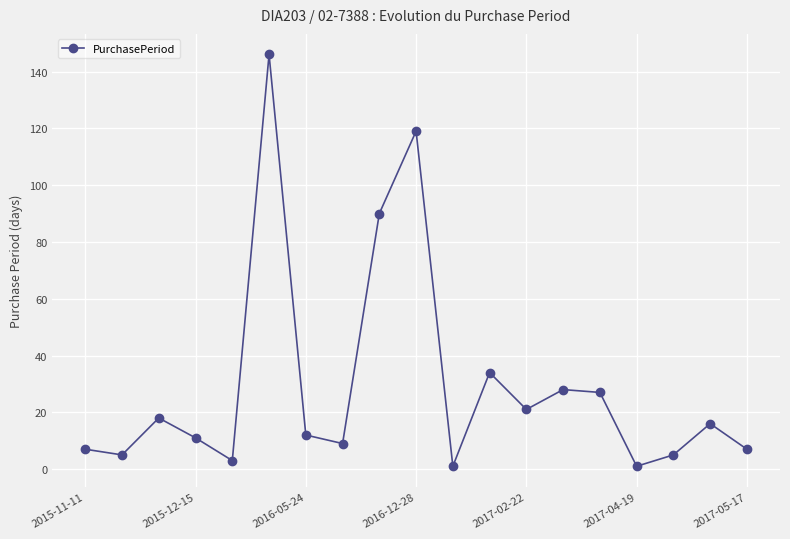

Is this an area chart (filled region under the line)?

No